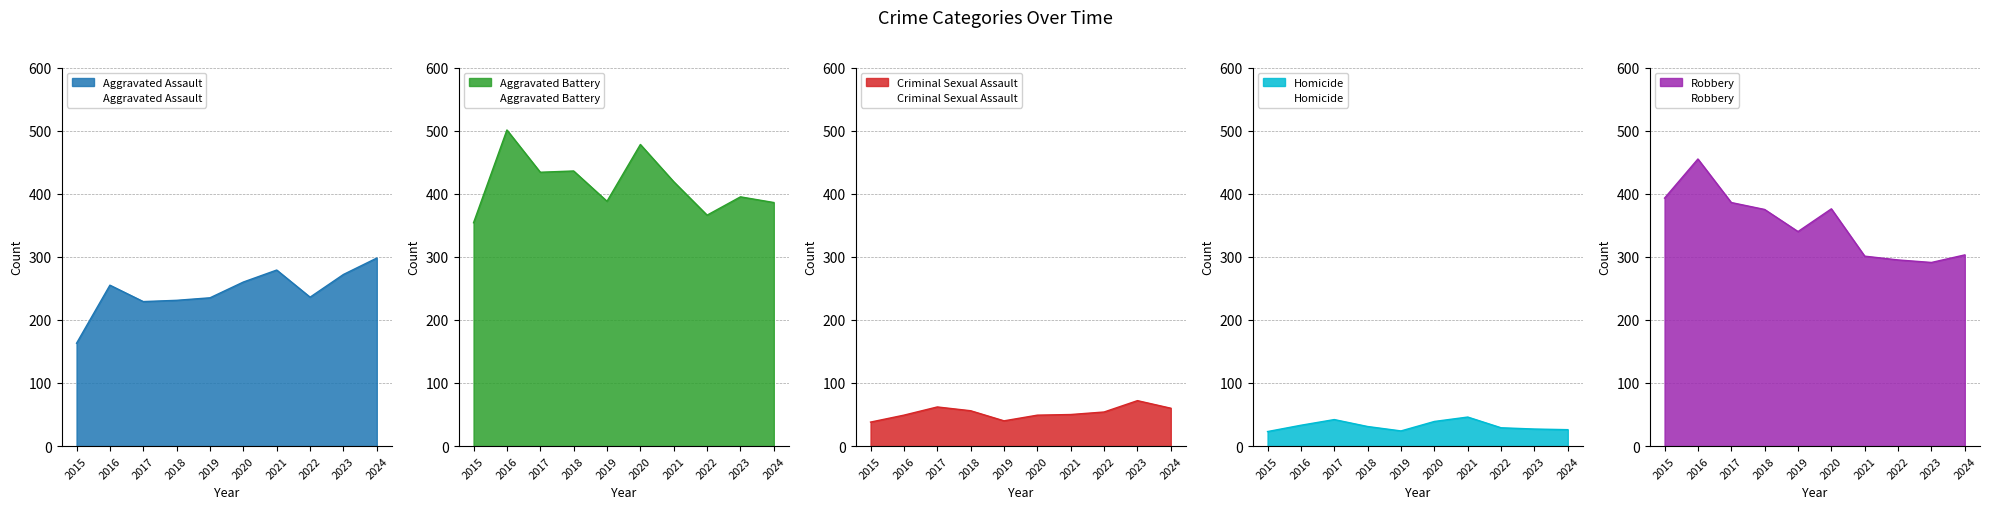

What is the value of the Homicide point at the 6th from the left?

39